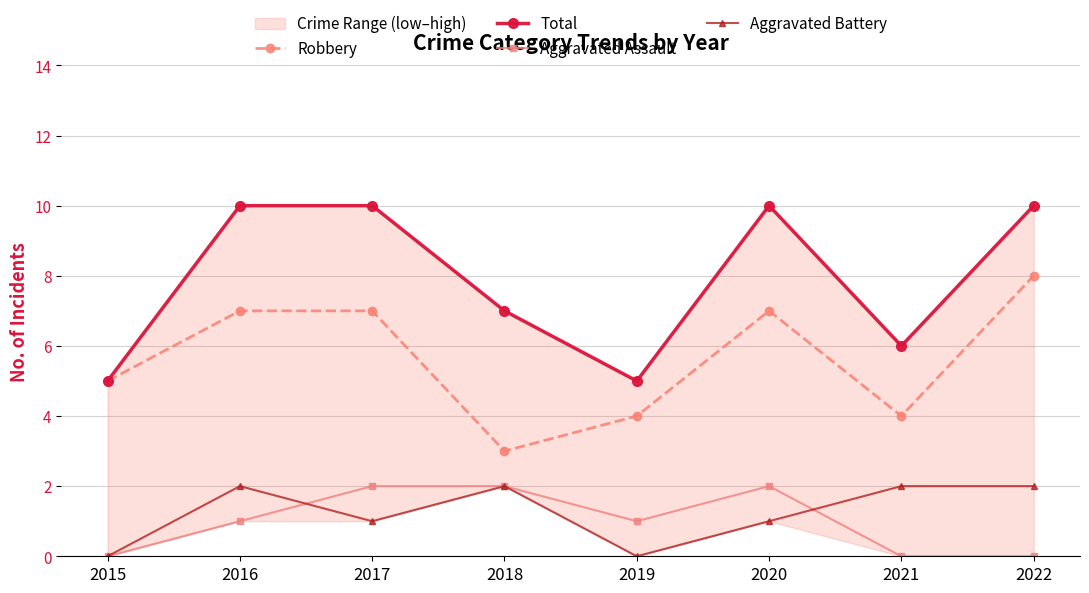

At which category does Aggravated Assault reach its first local peak?

2020